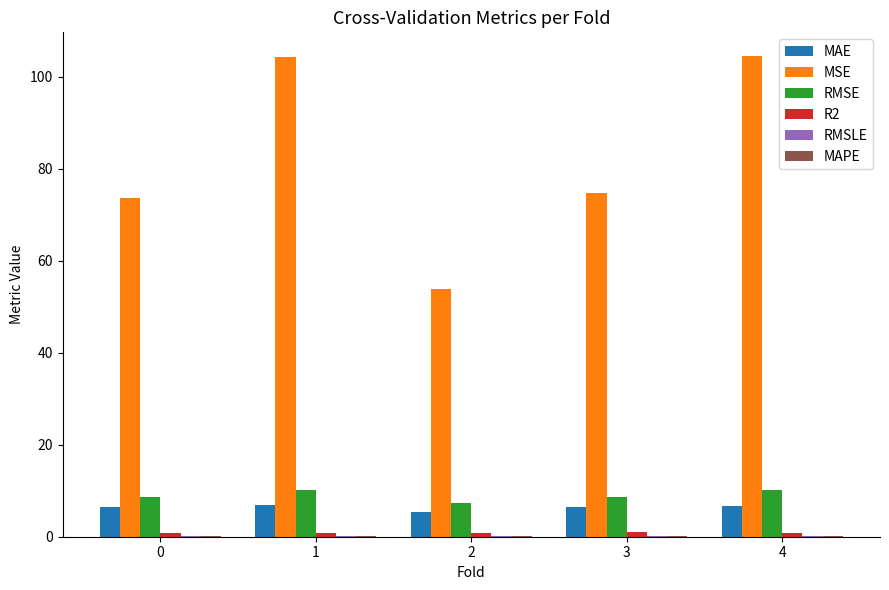

Count the number of categories in the chart.

5